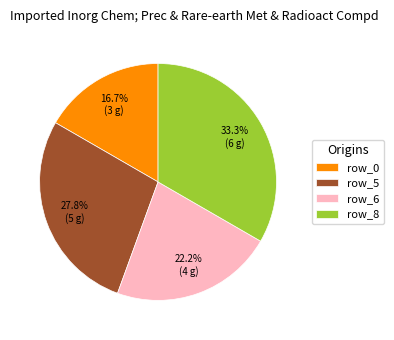

To the nearest percent, what portion does row_6 represent?

22%